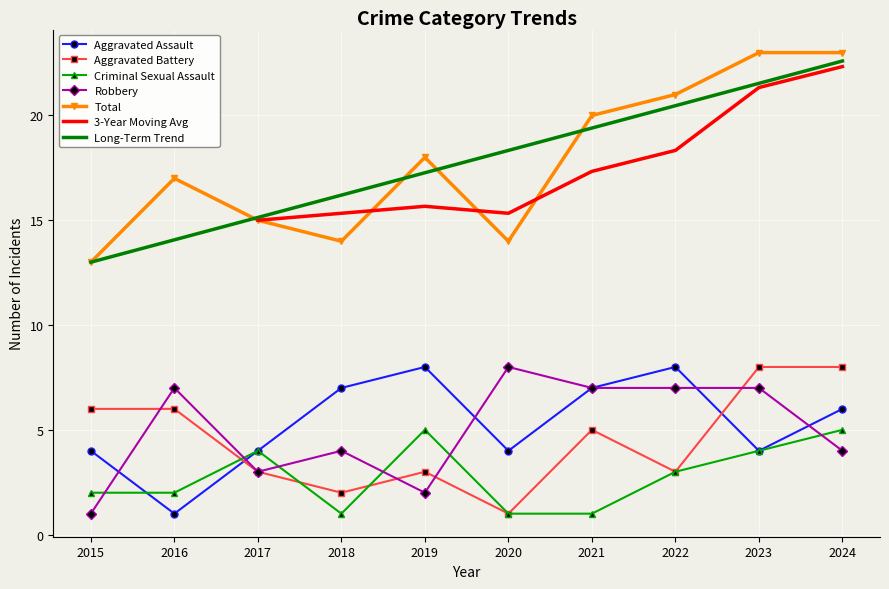

At how many categories does at least one series exceed 2?

10